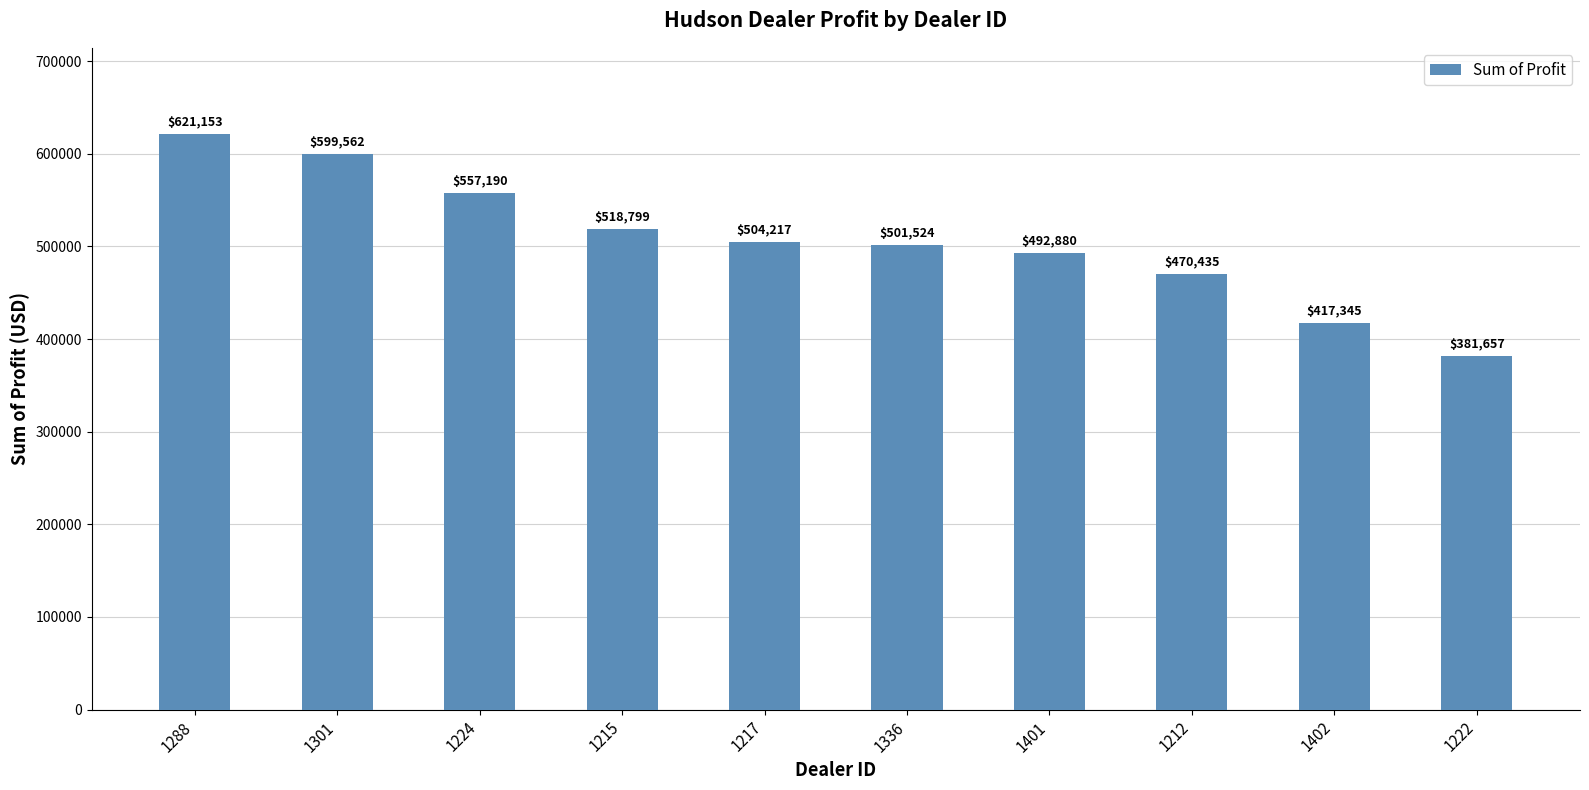

What is the value of the 6th bar from the left?

501524.0